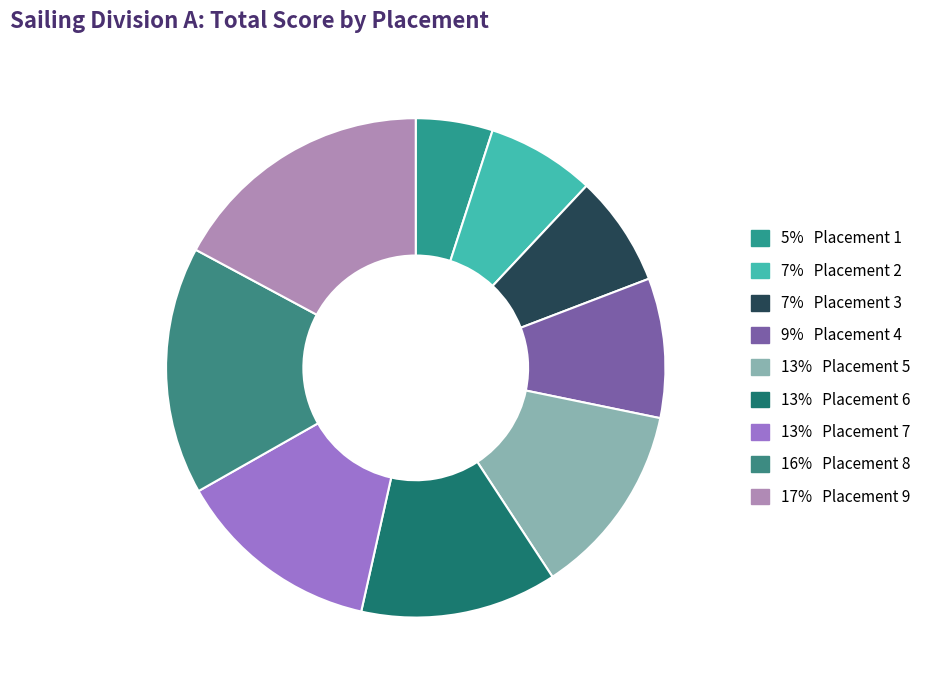

Rank the categories by value from lowest to highest.

1, 2, 3, 4, 5, 6, 7, 8, 9